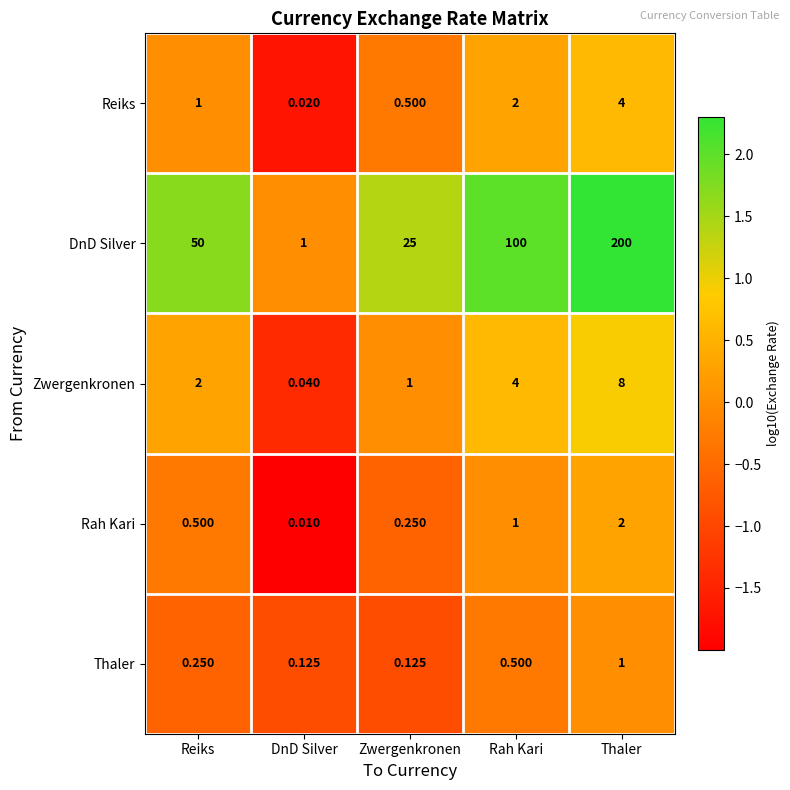

Where is Reiks nearest to the value 2?

Rah Kari